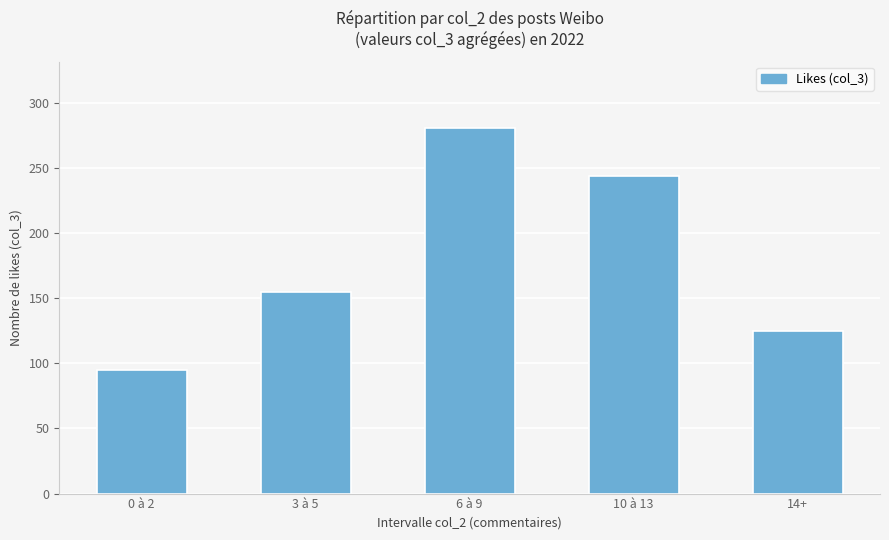

Read the value at 3 à 5, to the nearest 5.

155